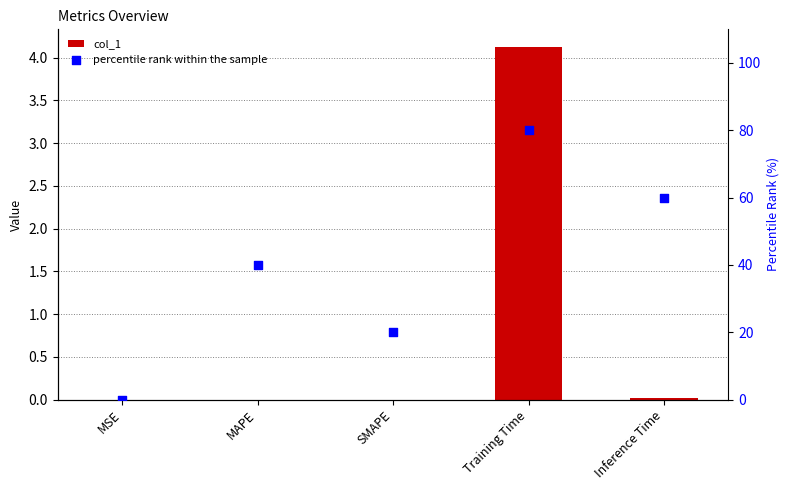

What are all the series names shown in the legend?

col_1, percentile rank within the sample